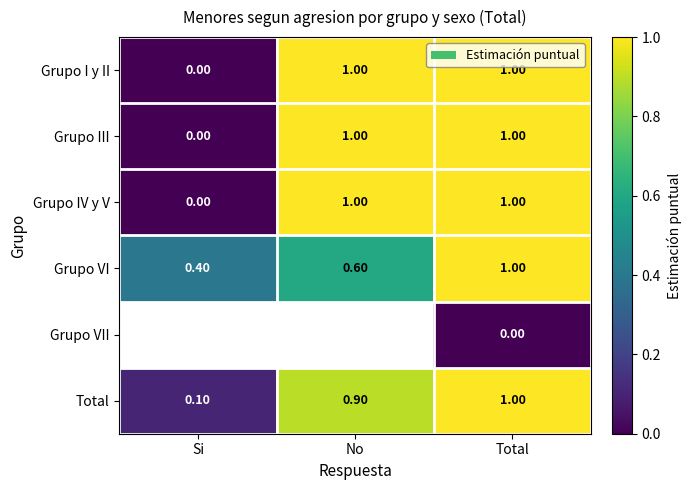

How many values in Grupo IV y V are above zero?

2